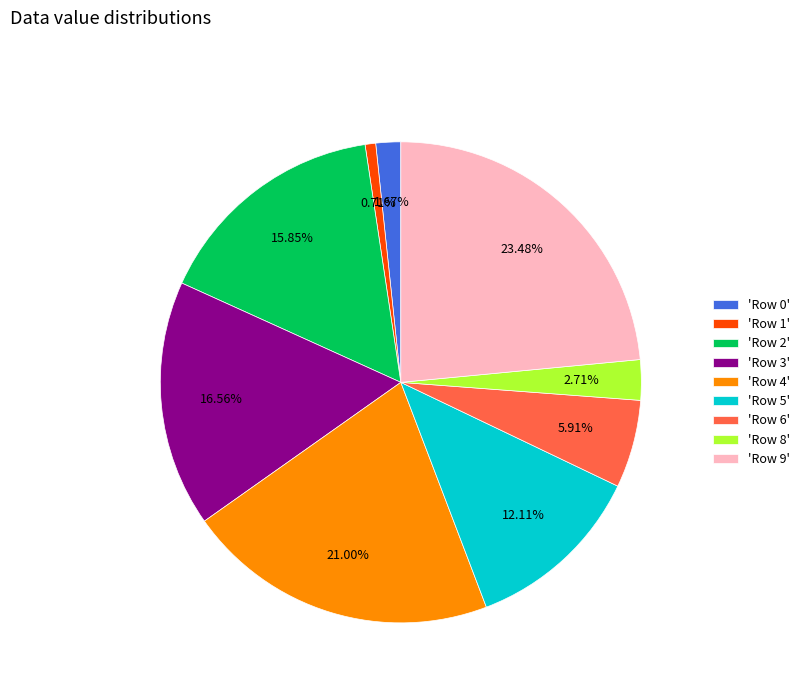

How many slices are in this pie chart?

9